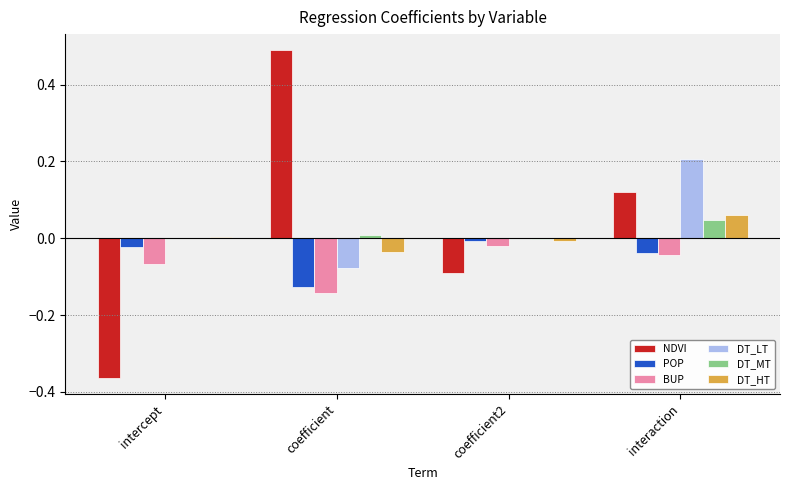

At which category does the chart reach its peak across all series?

coefficient